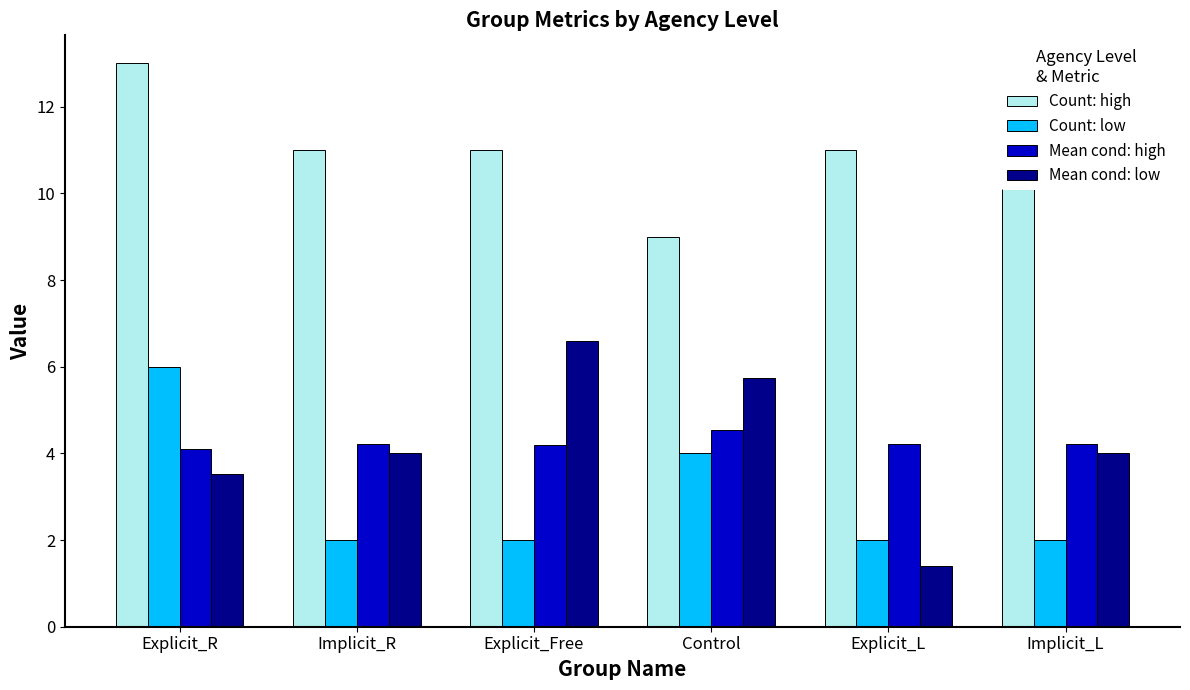

Rank the series by their maximum value, from highest to lowest.

Count: high, Mean cond: low, Count: low, Mean cond: high